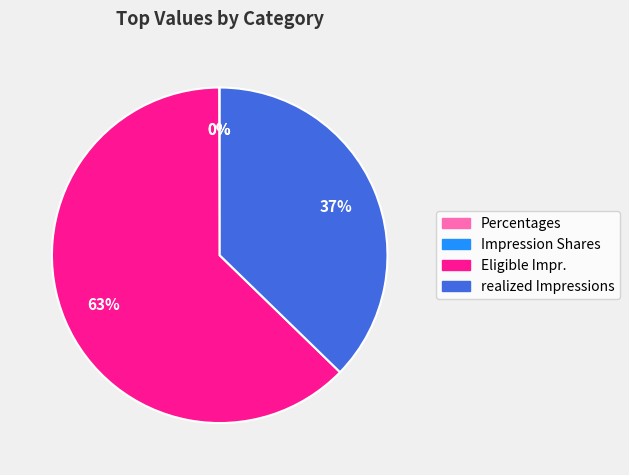

To the nearest percent, what is the average slice percentage?

25%